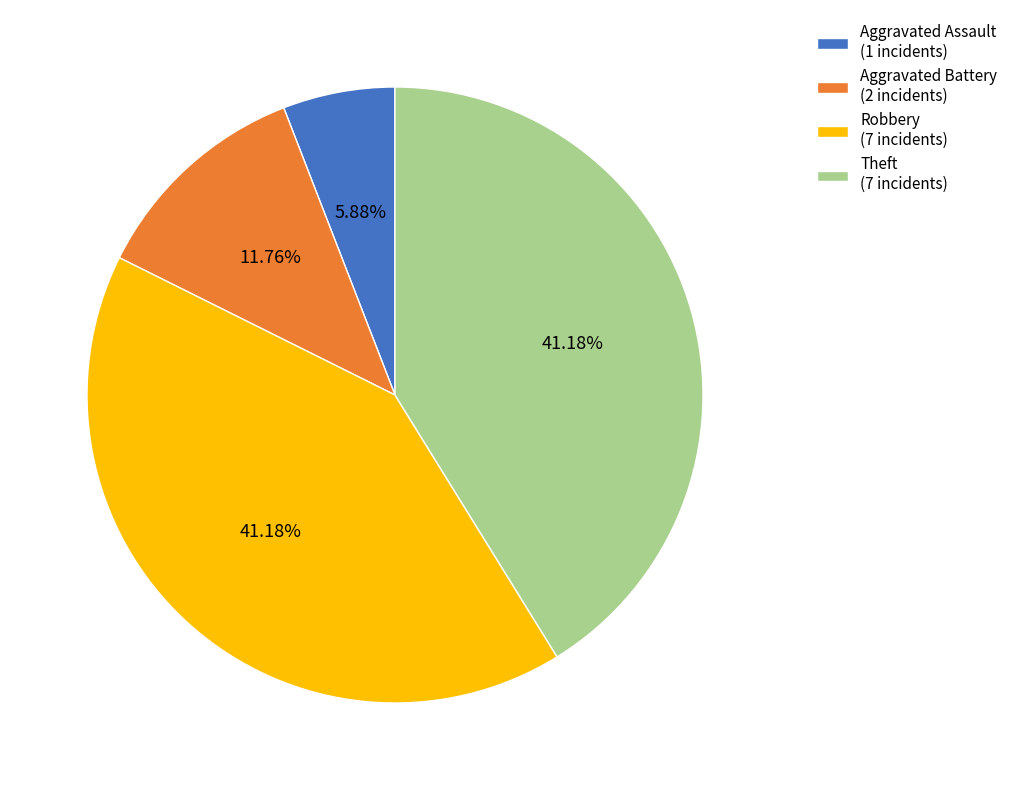

Count the number of slices in the pie.

4